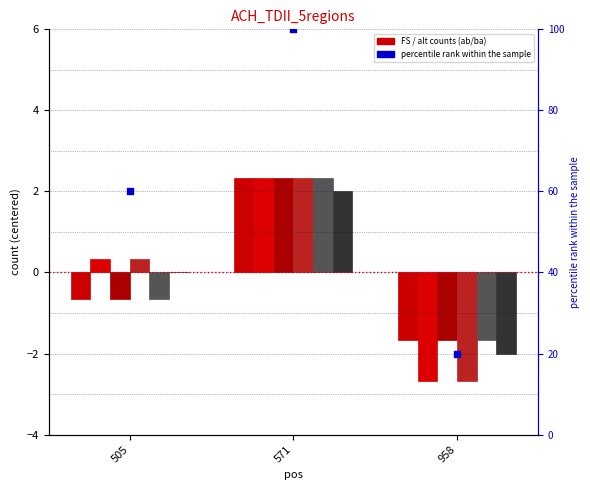

At how many categories does at least one series exceed 0?

2